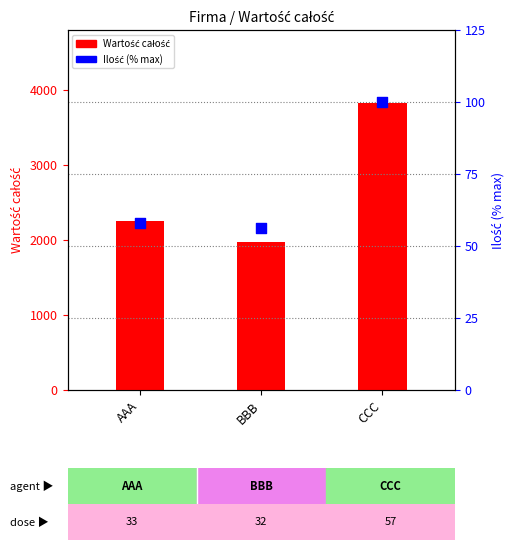

What are all the series names shown in the legend?

Wartość całość, Ilość (% max)